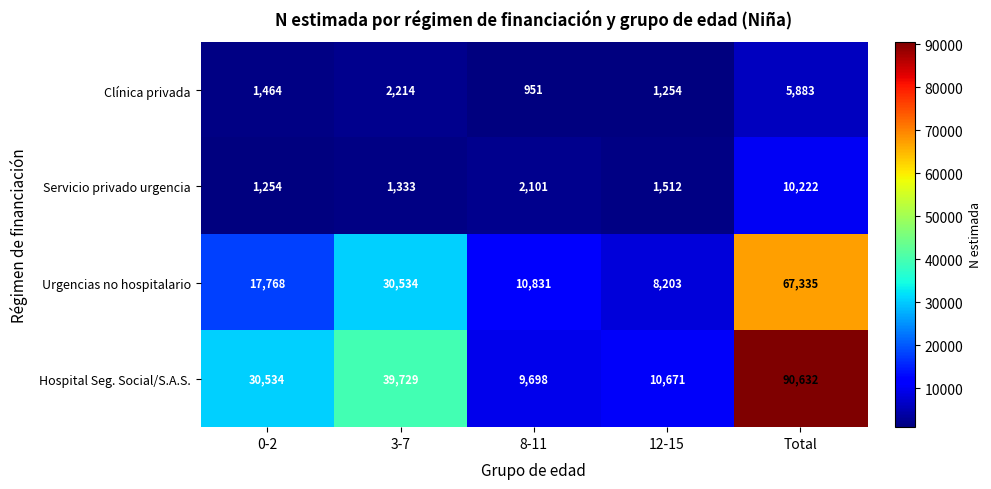

What is the sum of all Urgencias no hospitalario values?

134671